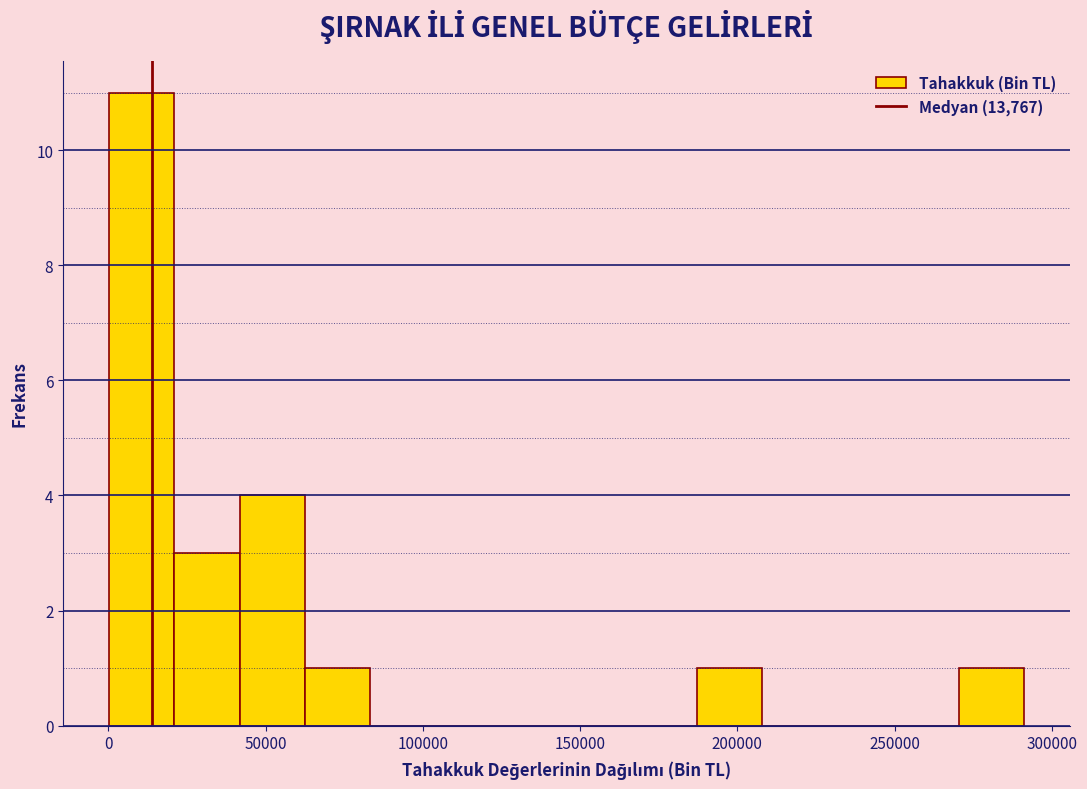

Which range on the x-axis has the tallest bar?

0 to 20000